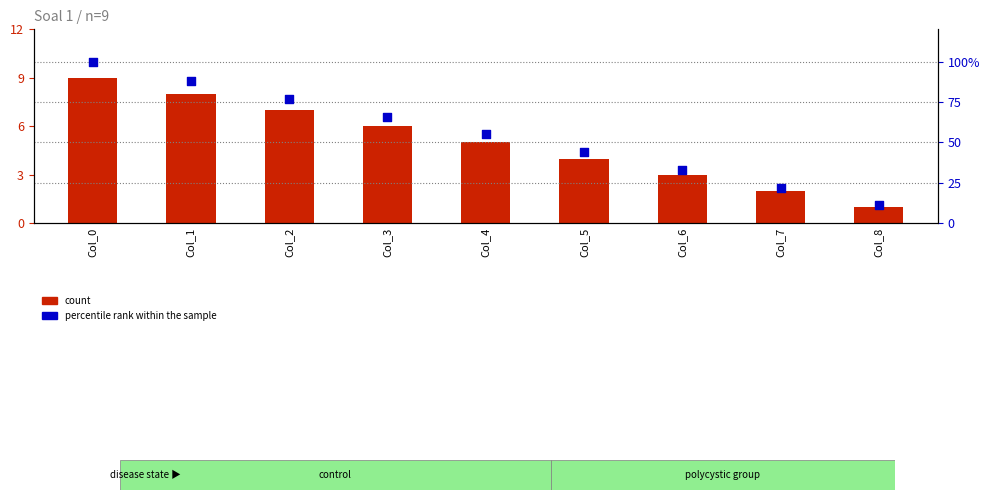

What are all the series names shown in the legend?

count, percentile rank within the sample